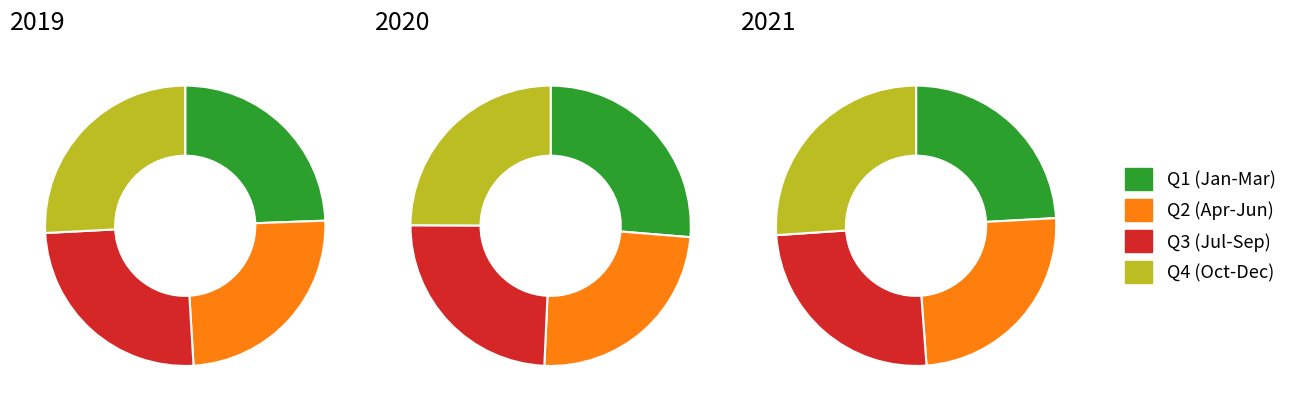

Combined, do Sep and Nov account for over 50%?

No